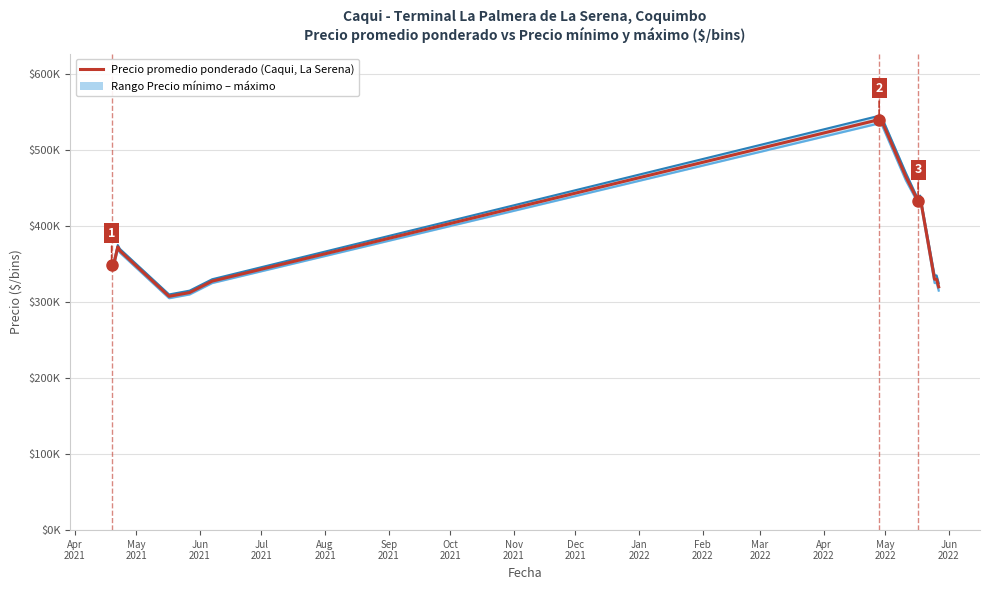

Does the chart display data point markers on the line(s)?

No